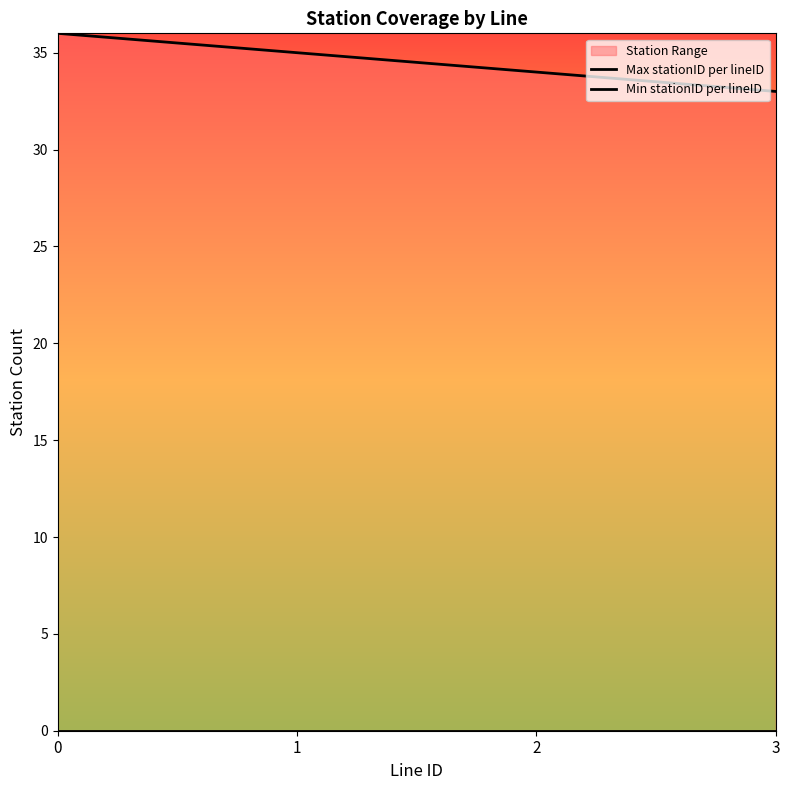

True or false: Max stationID per lineID and Min stationID per lineID cross at least once.

False